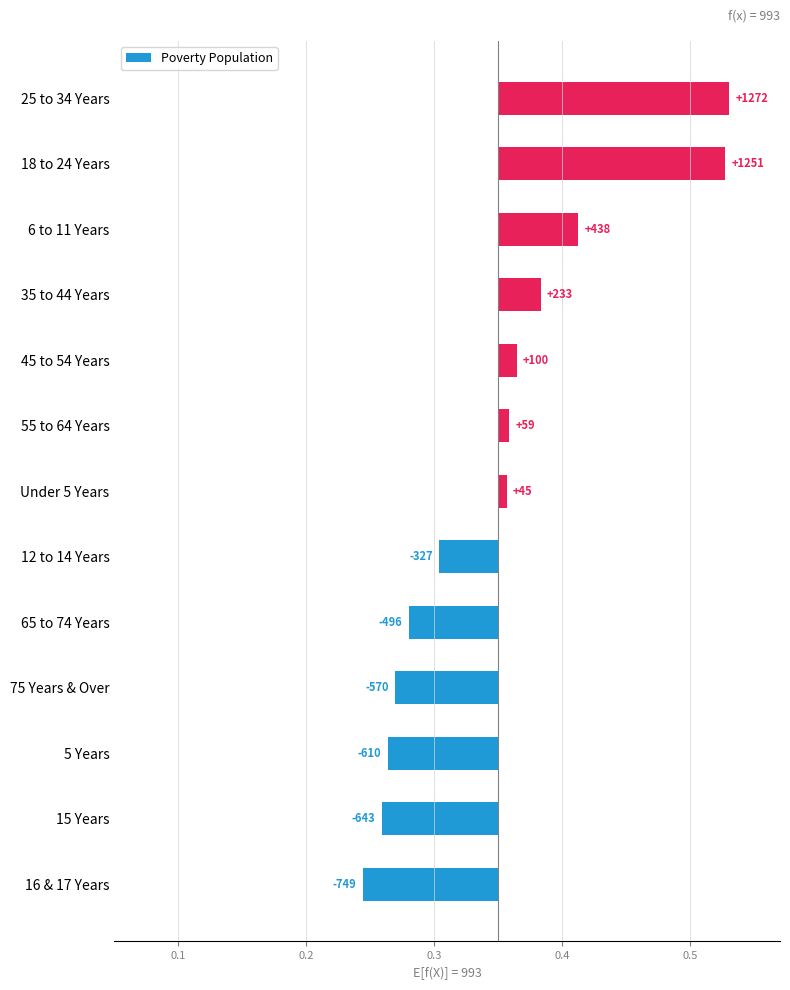

Between Under 5 Years and 12 to 14 Years, which is larger?

Under 5 Years